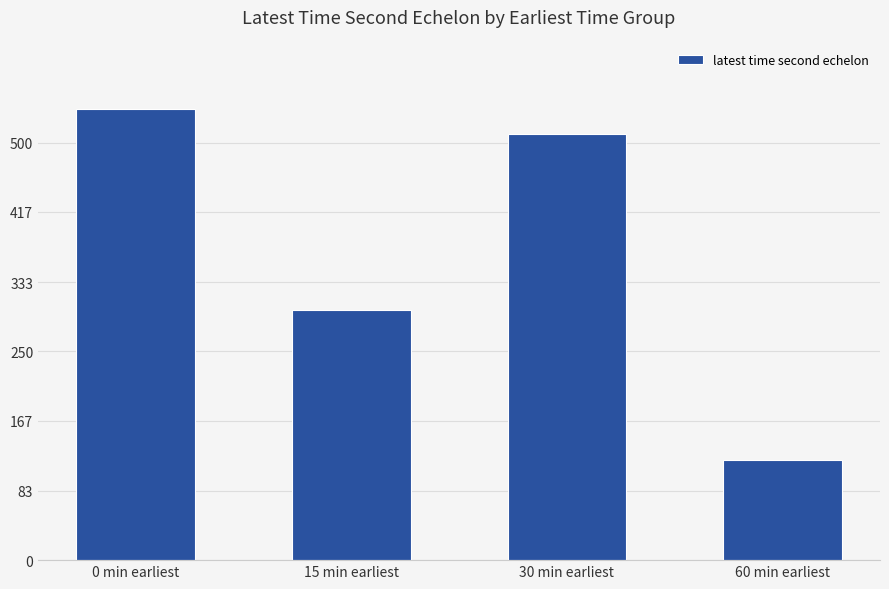

What is the label of the 1st bar from the right?

60 min earliest